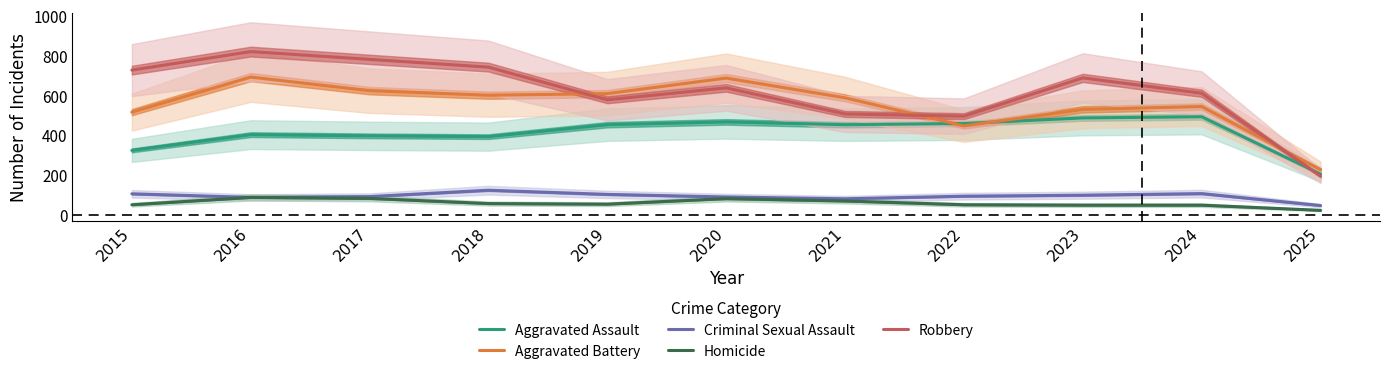

Is it true that Robbery equals 1028 at 2015?

False